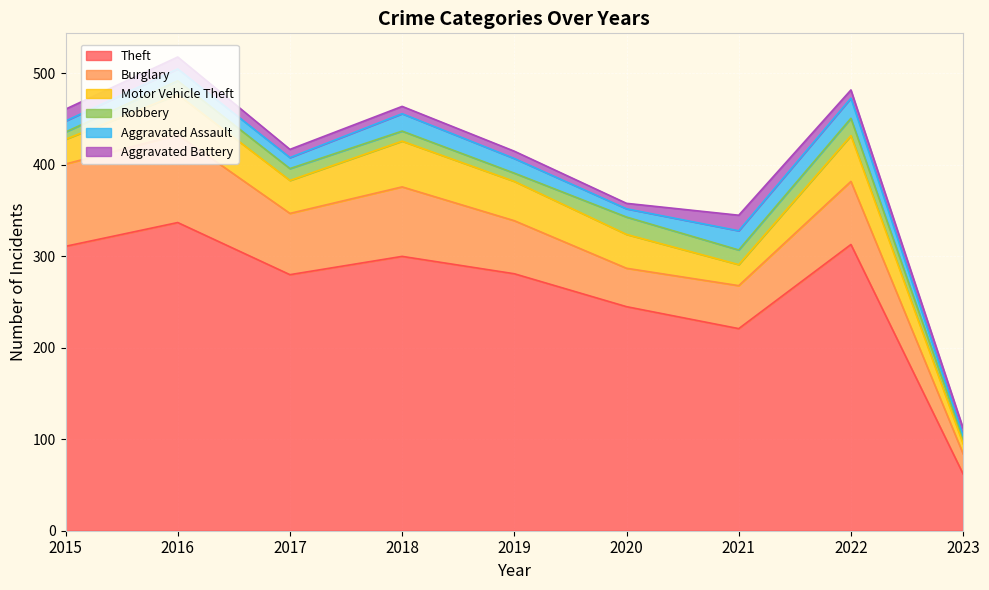

How many lines are shown in the chart?

6